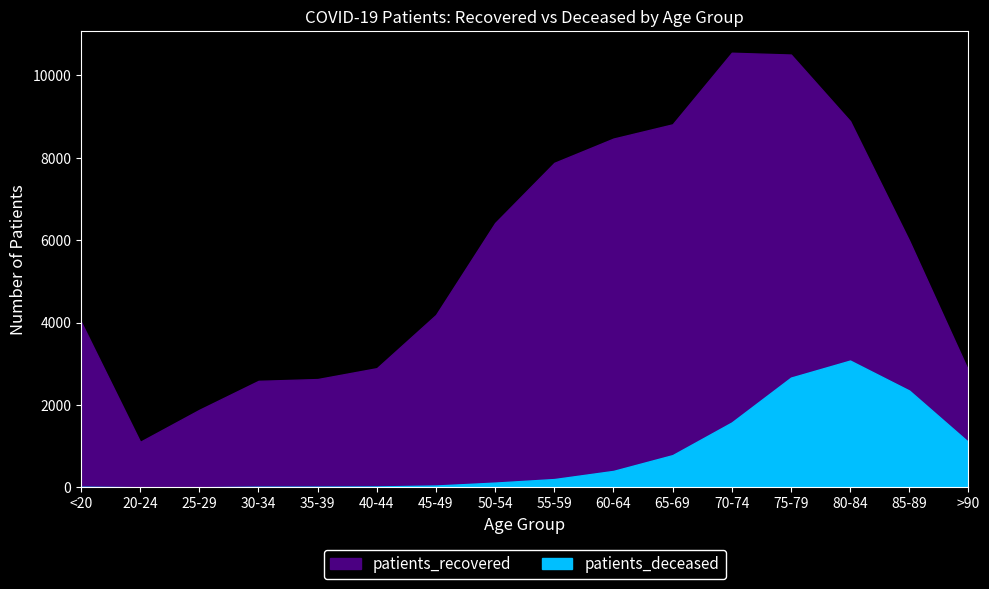

True or false: patients_deceased has a value of 18 at 45-49.

False